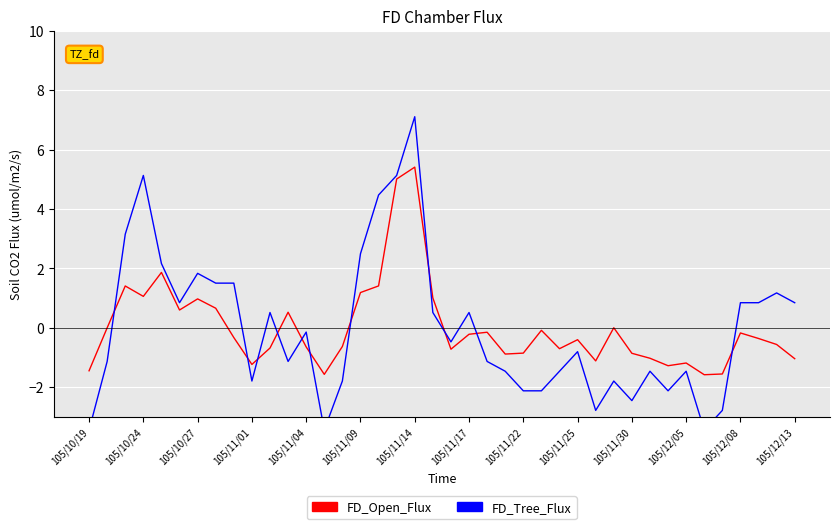

Is this an area chart (filled region under the line)?

No